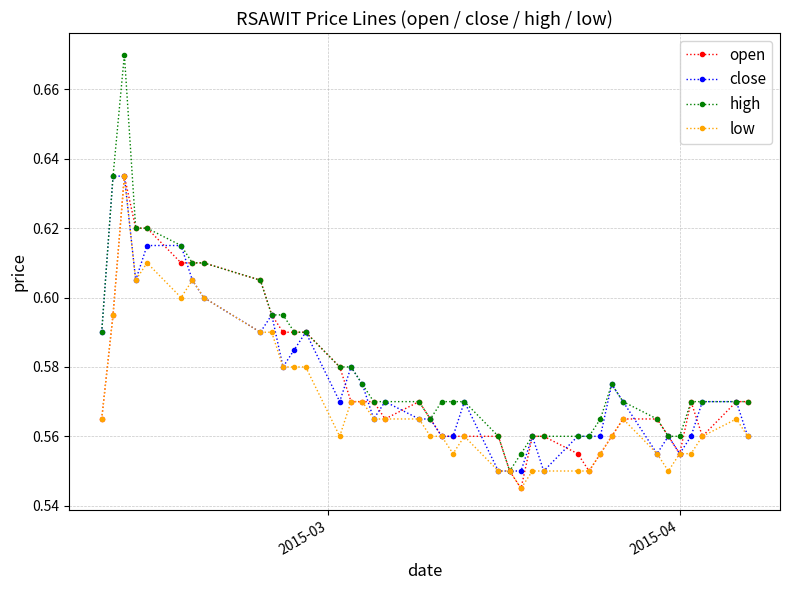

True or false: high has more than 1 points higher than both neighbors.

True